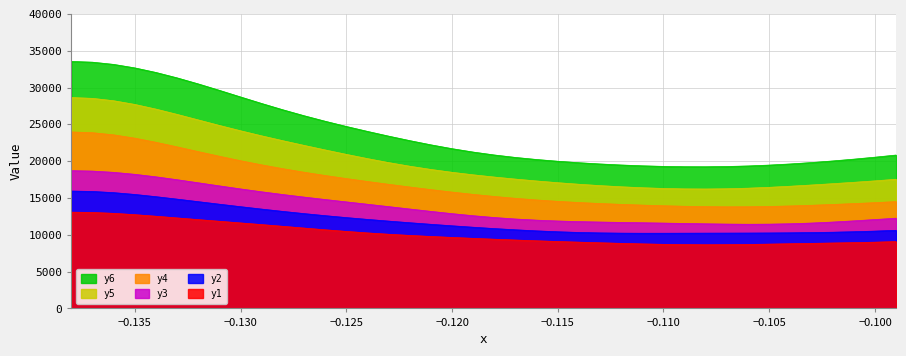

What is the difference between the maximum and minimum values in the y4 series?

10167.2